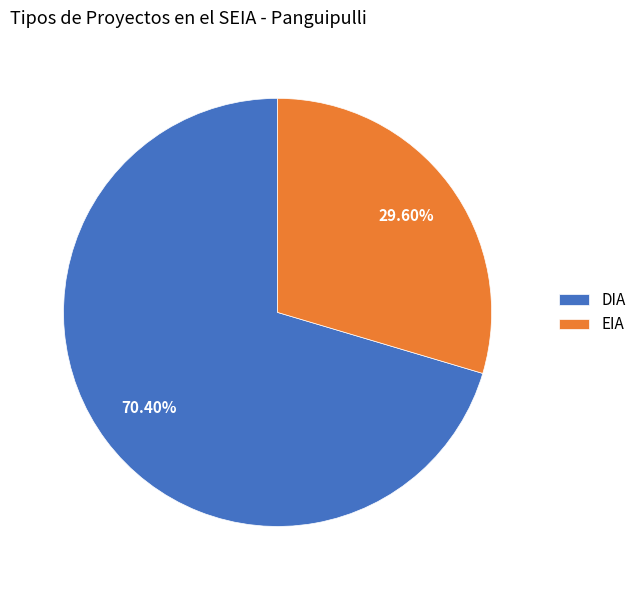

Is there a majority slice in this chart?

Yes